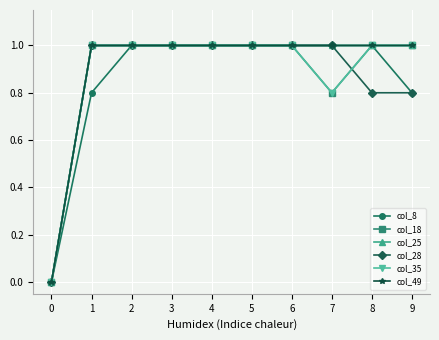

Is this an area chart (filled region under the line)?

No